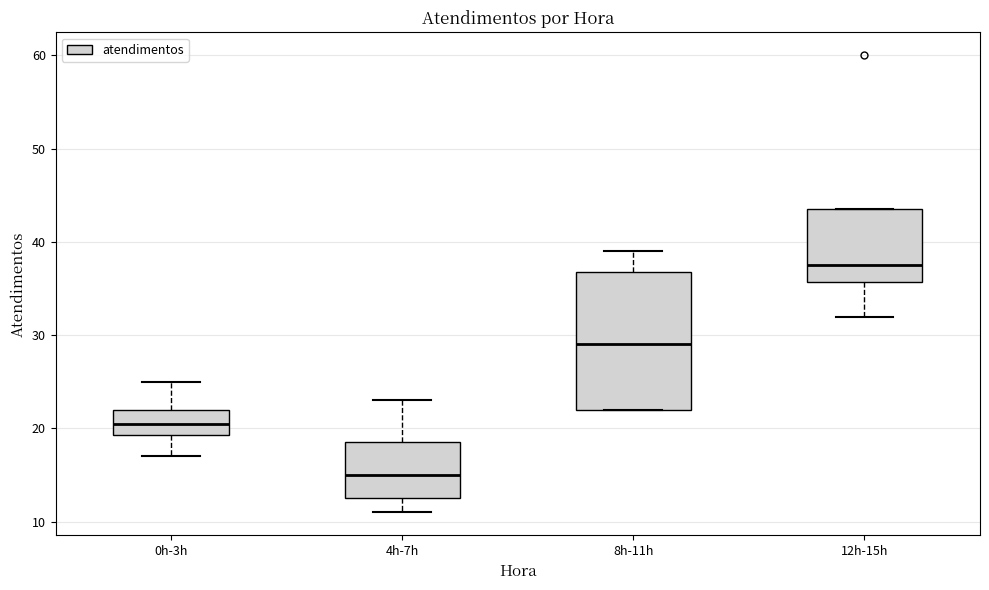

Which box is the tallest, from its lower edge to its upper edge?

8h-11h